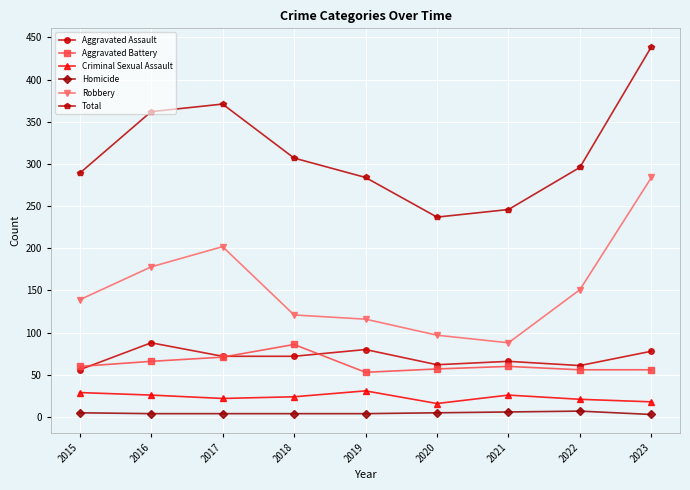

Is this an area chart (filled region under the line)?

No